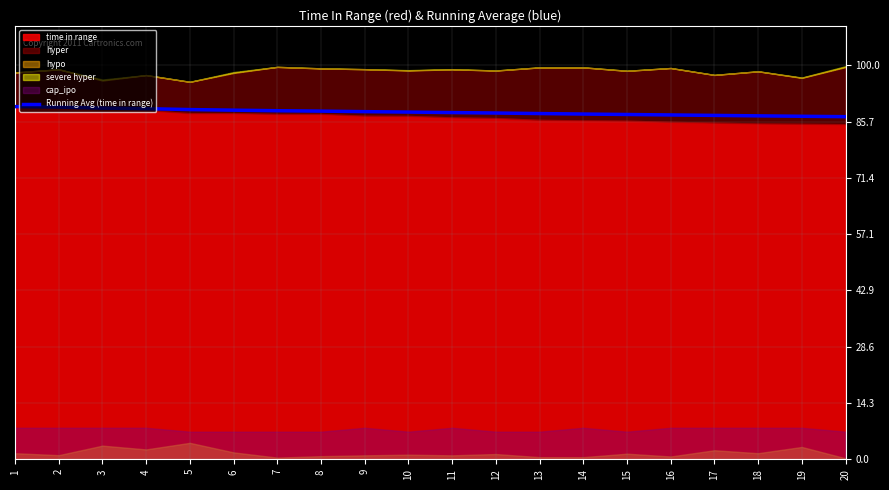

Reading left to right, what are all the values shown in this chart?

89.5	89.4	89.1	89.0	88.7	88.6	88.5	88.4	88.2	88.1	88.0	87.9	87.7	87.6	87.5	87.4	87.3	87.2	87.0	86.9